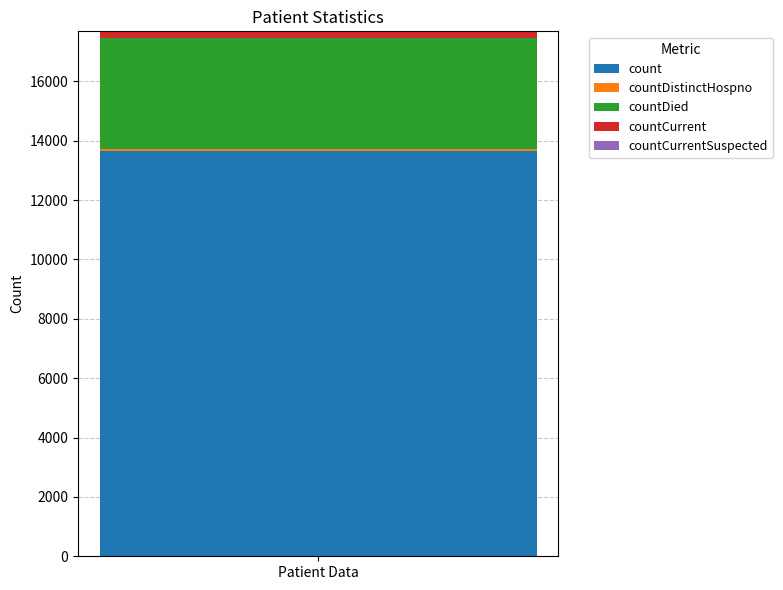

How many bars are there in total?

1